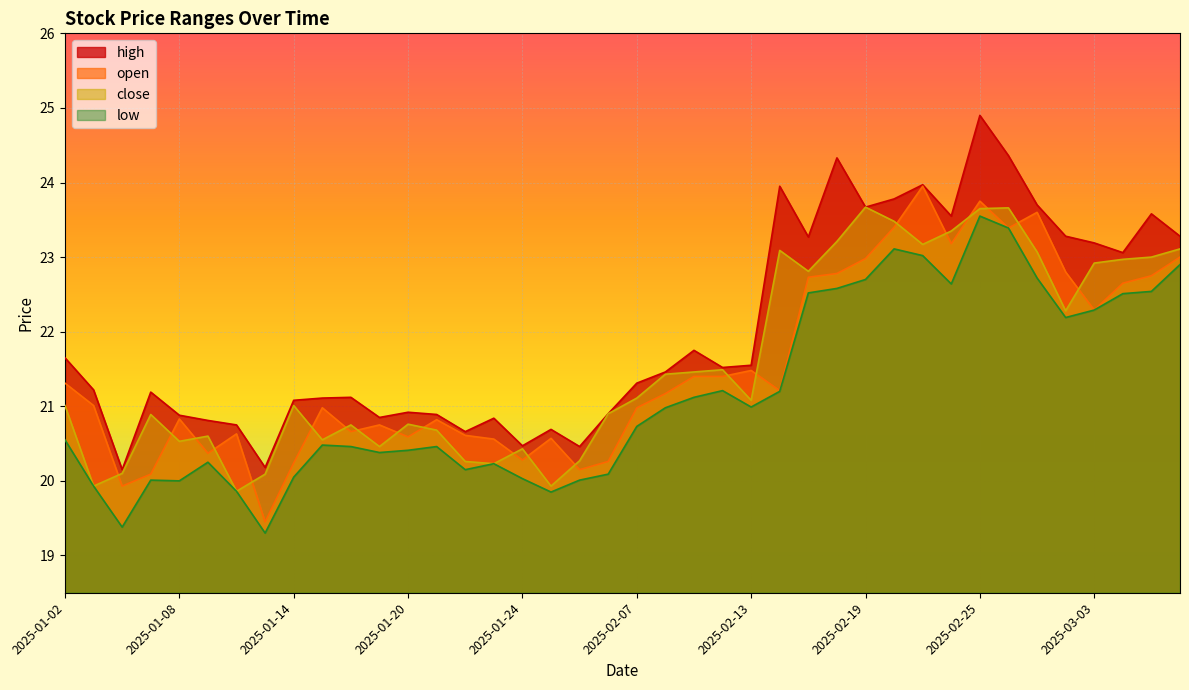

What position from the left is 2025-02-07?

21